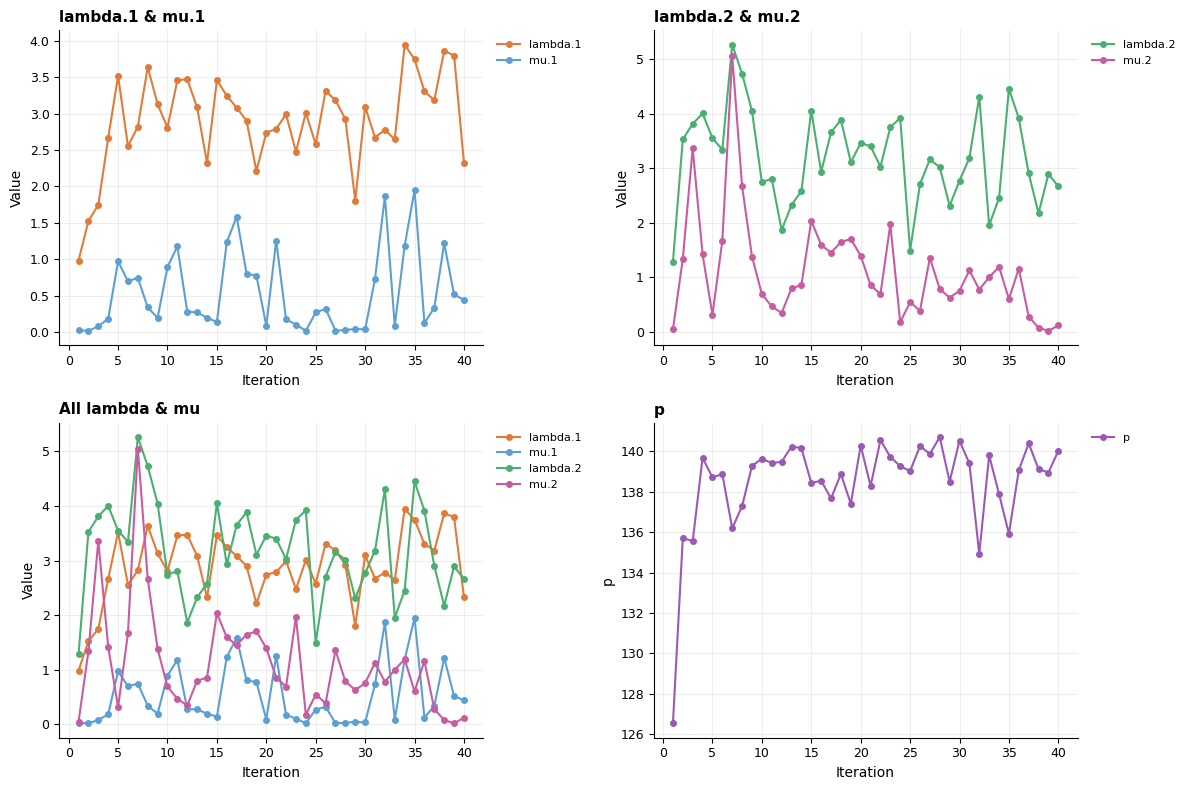

What is the value of the mu.1 point at the 8th from the left?

0.3